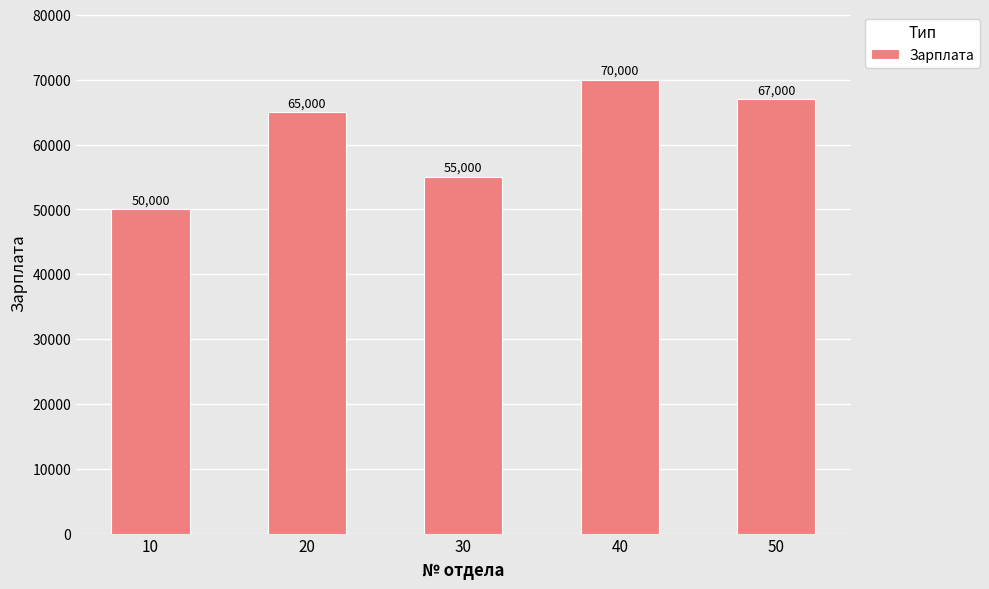

How many series are shown in this chart?

1